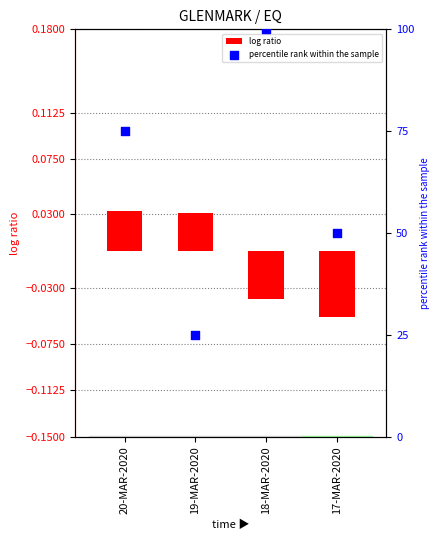

Which series reaches the maximum Y coordinate?

percentile rank within the sample